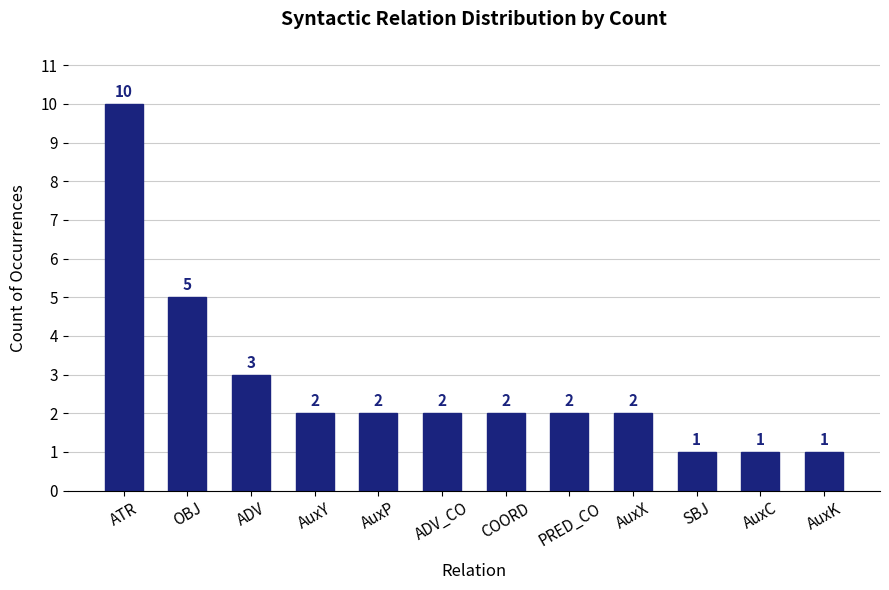

What is the label of the 11th bar from the left?

AuxC